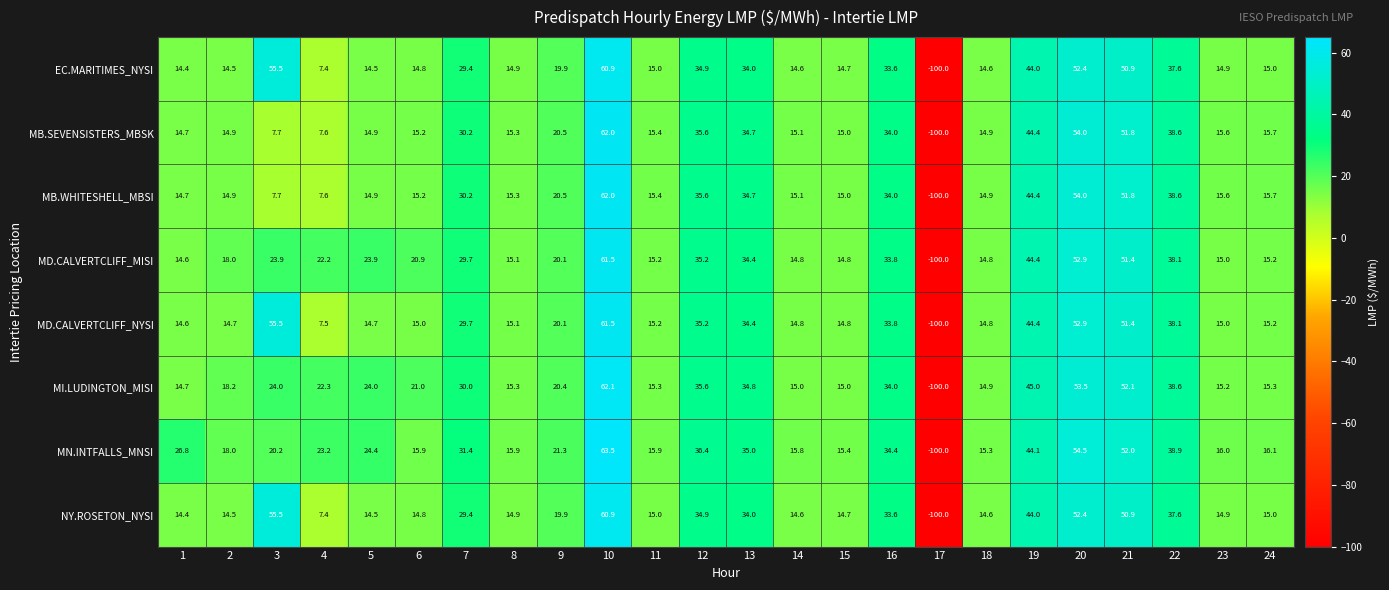

At which category is the sum across all series the highest?

10